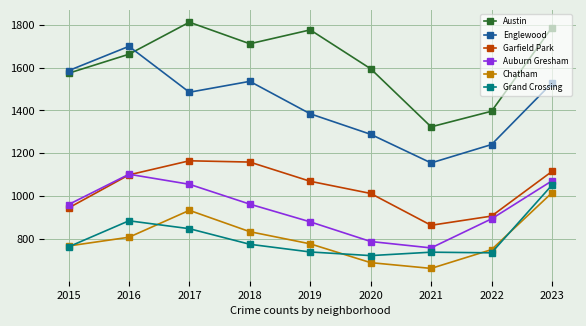

What is the minimum value for Grand Crossing?

720